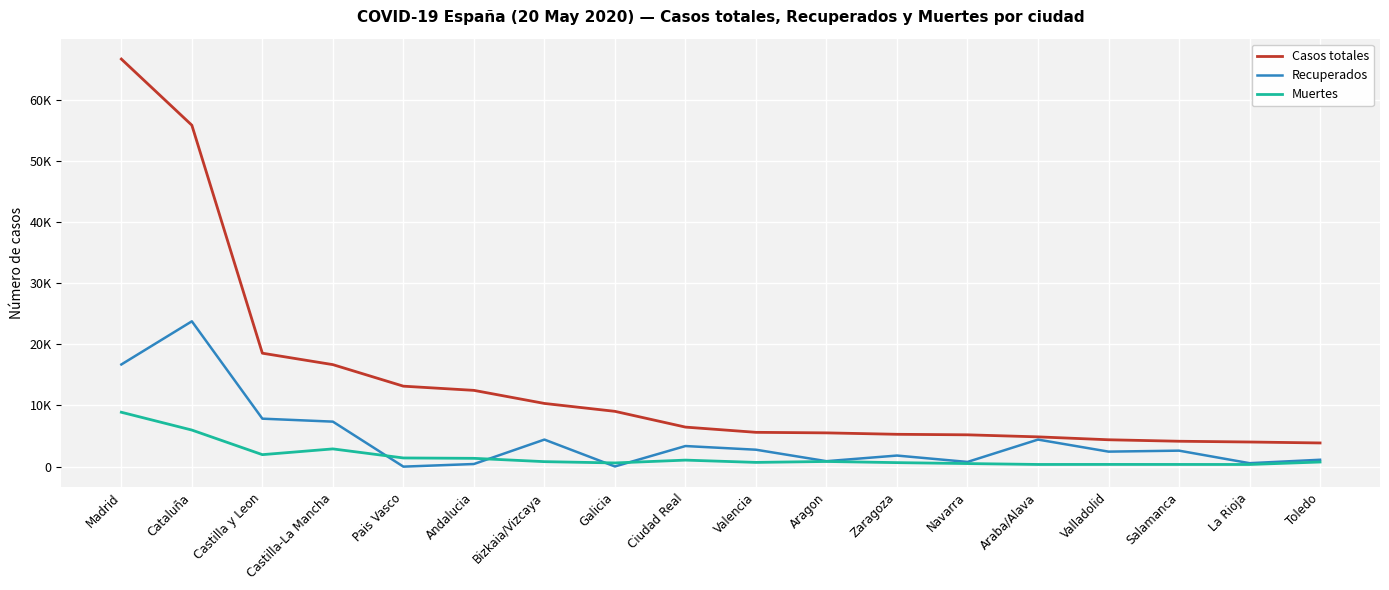

At which label does Recuperados reach its minimum?

Pais Vasco